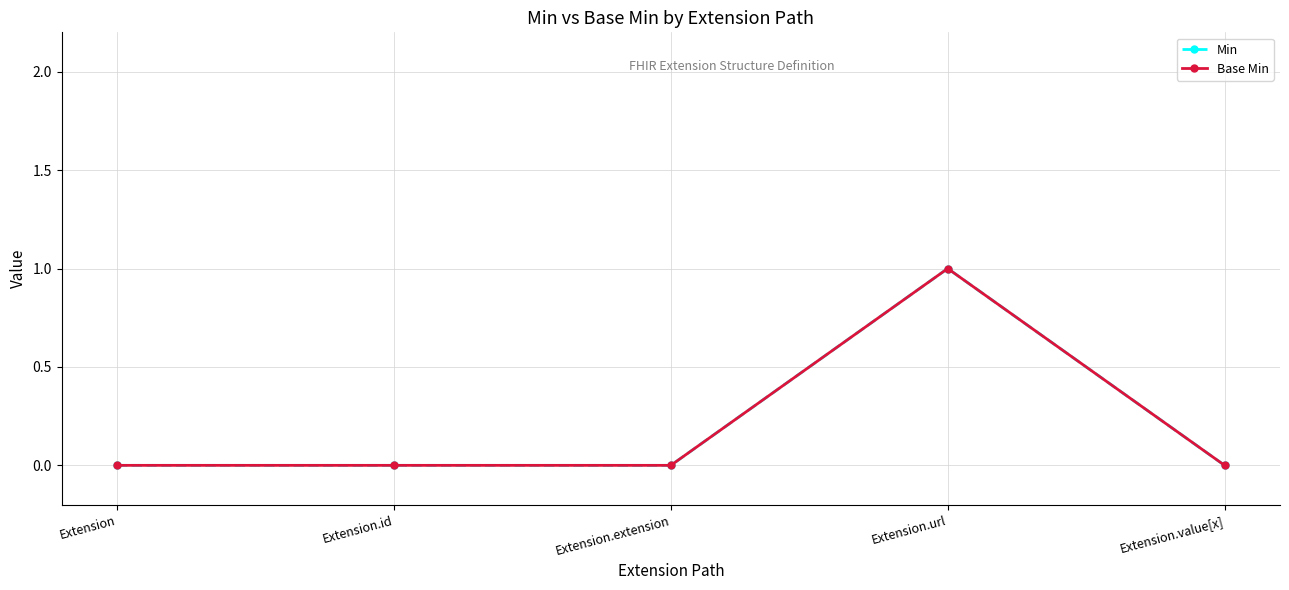

True or false: Base Min has more than 1 interior local peaks.

False